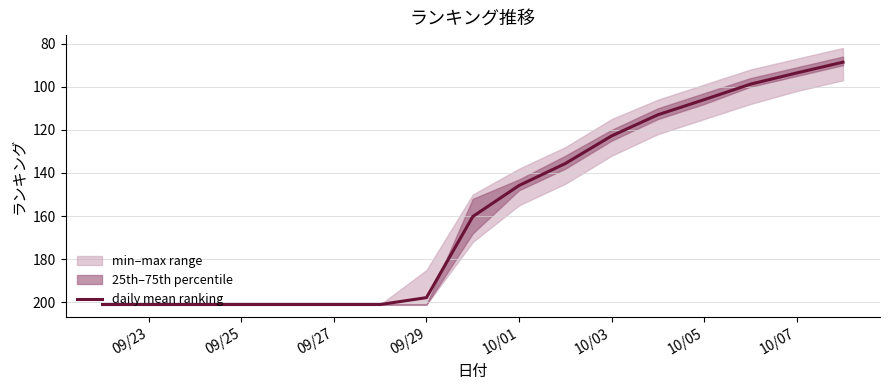

Reading right to left, transcribe all the data shown in this chart.

88.6	93.6	98.8	106.0	113.0	122.8	135.6	145.8	160.2	197.8	201.0	201.0	201.0	201.0	201.0	201.0	201.0